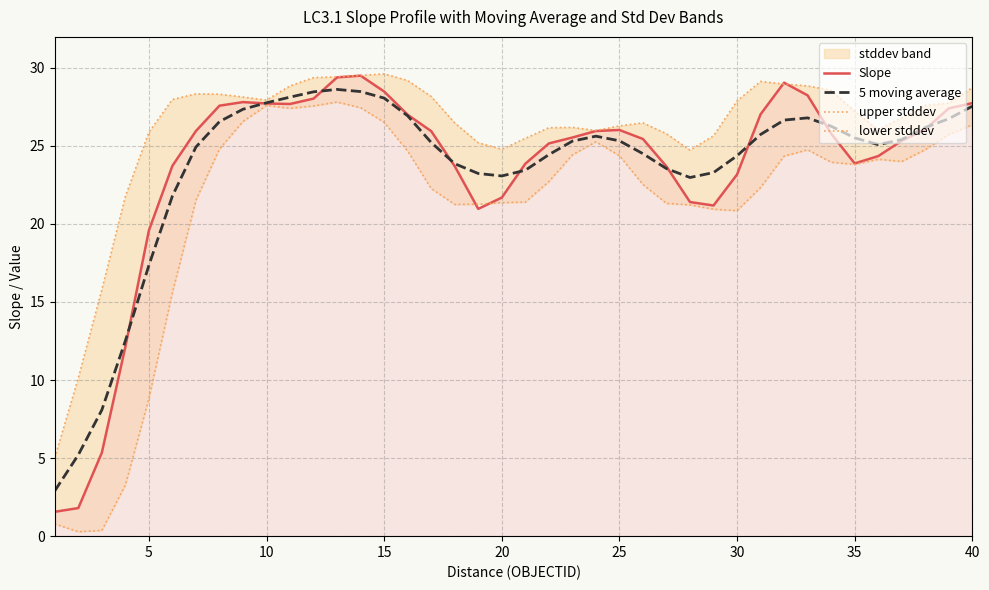

What is the minimum value for 5 moving average?

2.9